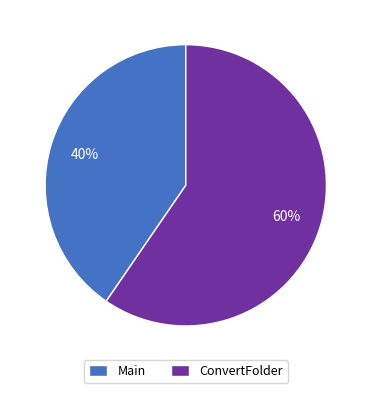

Is the sum of Main and ConvertFolder greater than half?

Yes